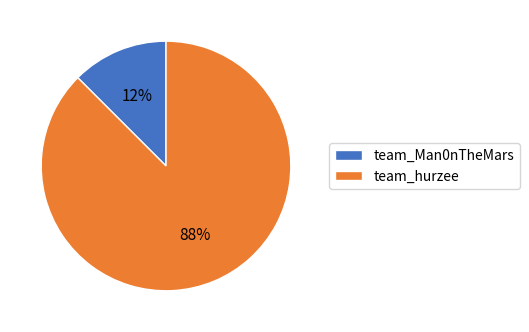

To the nearest percent, what is the average slice percentage?

50%